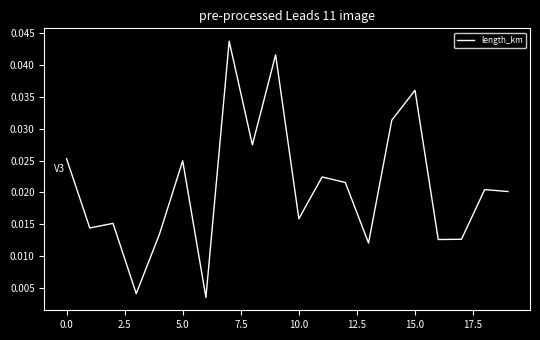

Is this an area chart (filled region under the line)?

No